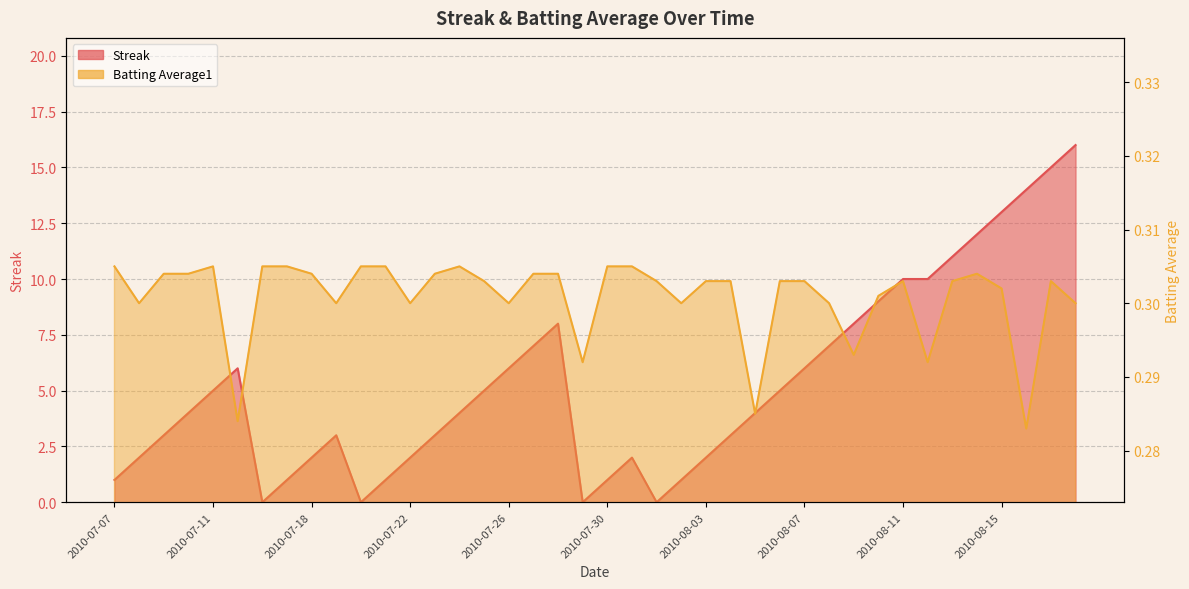

Is the value of Batting Average1 at 2010-08-11 greater than the value of Streak at 2010-07-25?

No